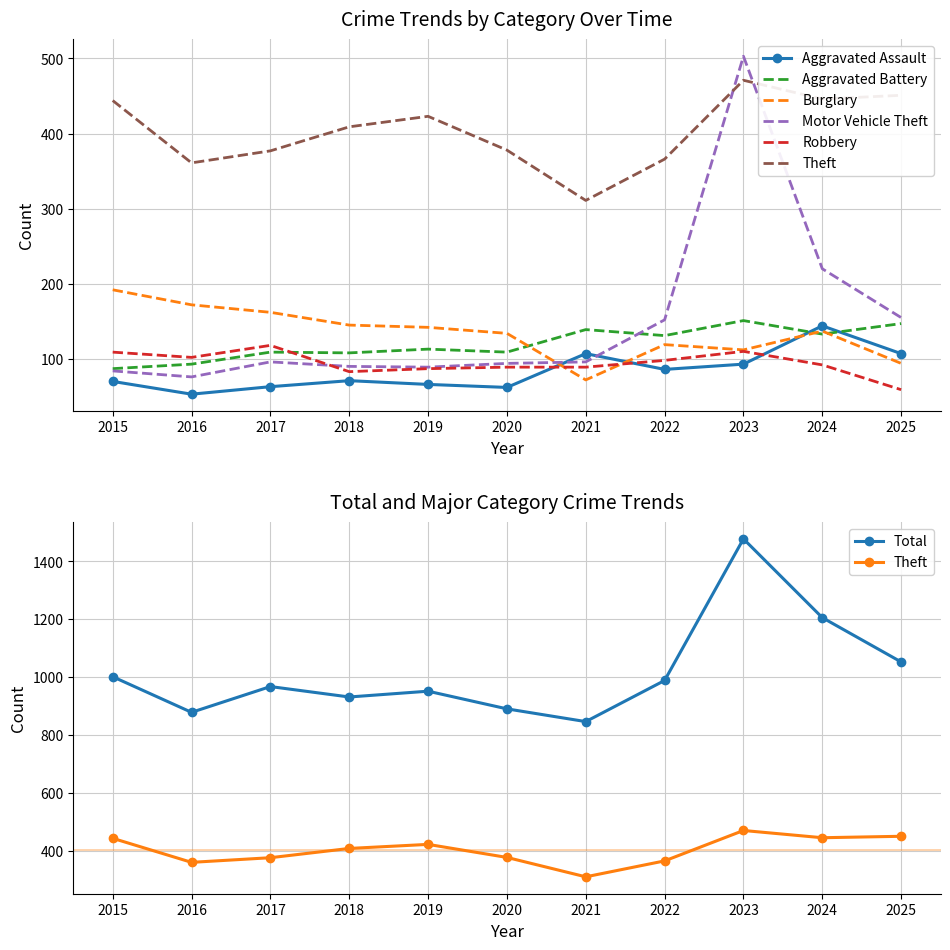

What are all the series names shown in the legend?

Aggravated Assault, Aggravated Battery, Burglary, Motor Vehicle Theft, Robbery, Theft